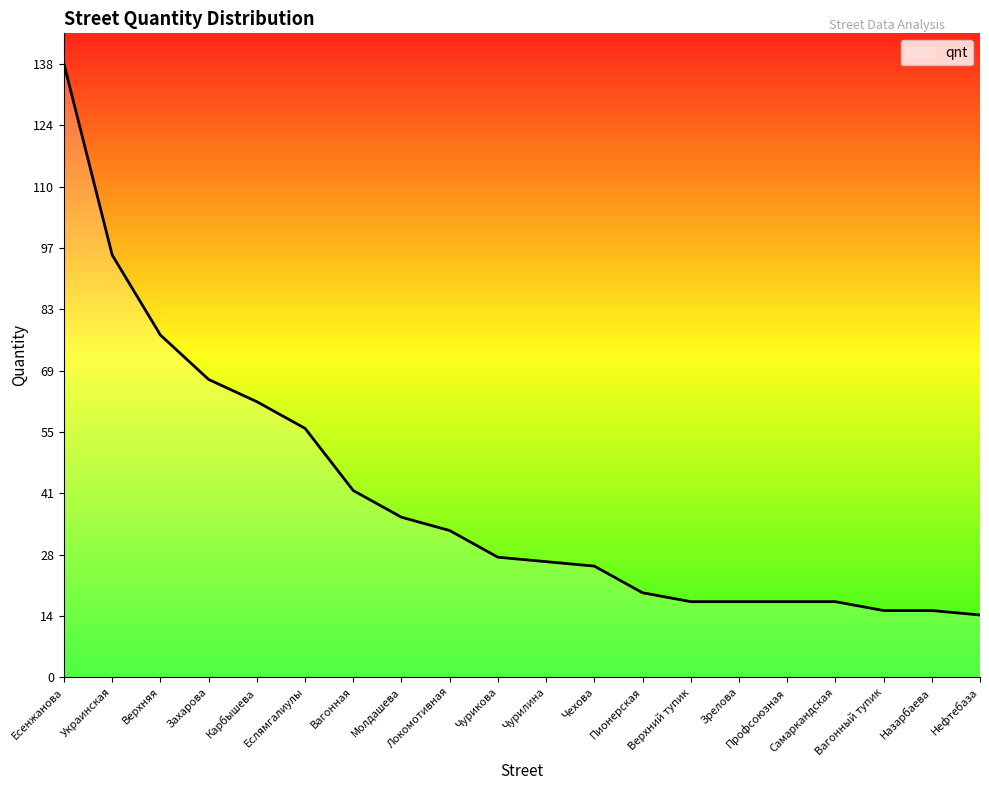

What is the maximum value shown in the chart?

138